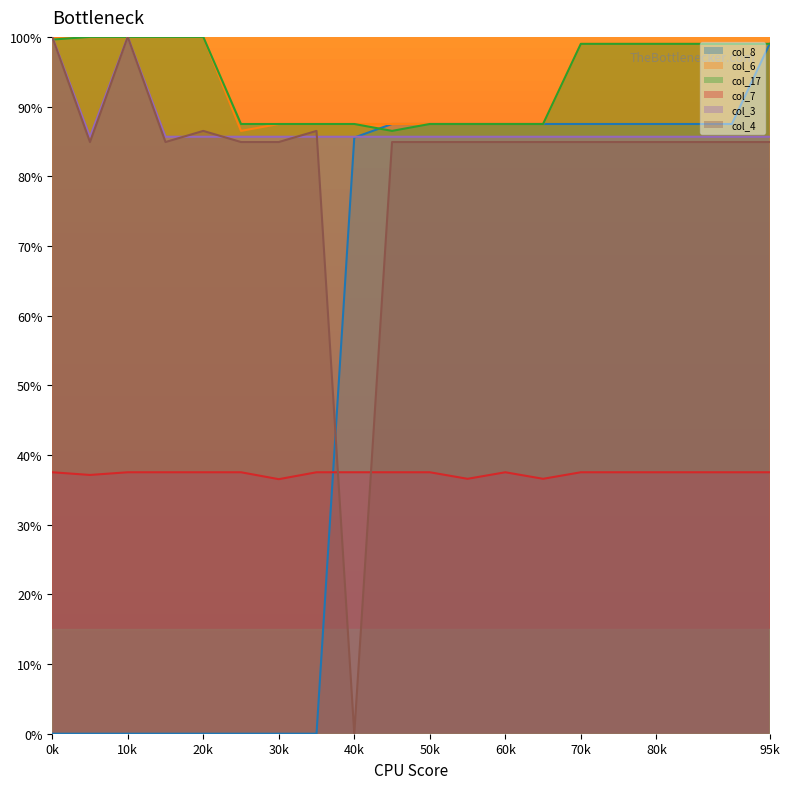

Which category has the lowest value in the col_4 series?

40k